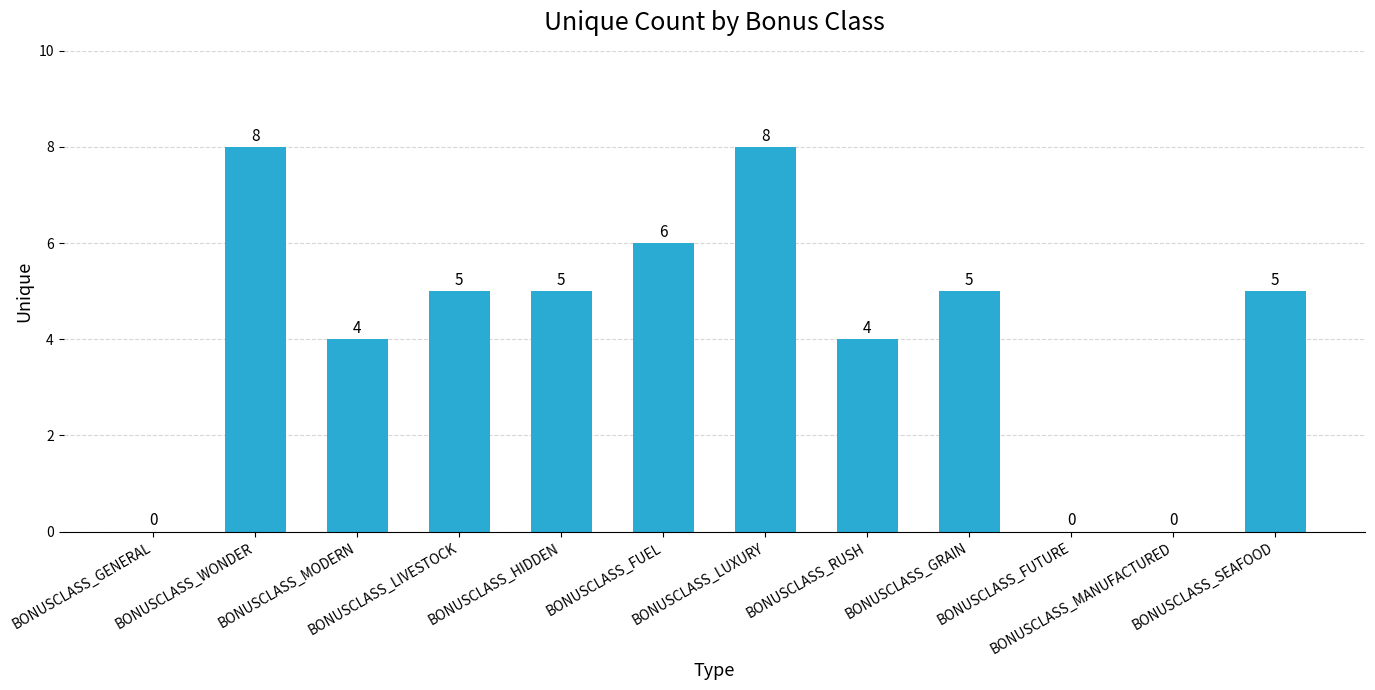

Approximately how many times larger is the value at BONUSCLASS_WONDER compared to BONUSCLASS_RUSH?

2.0